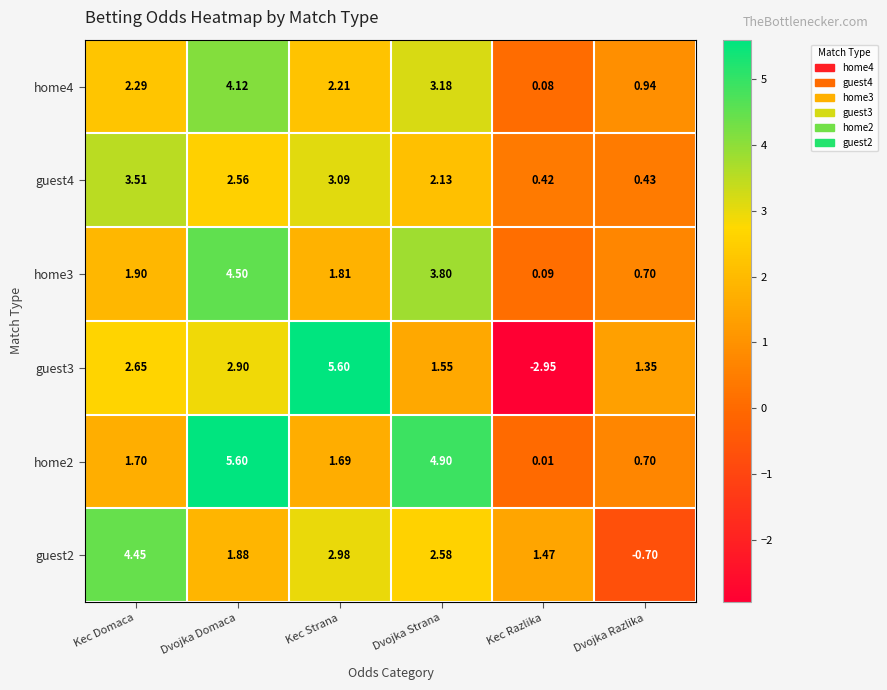

What is the greatest value displayed?

5.6